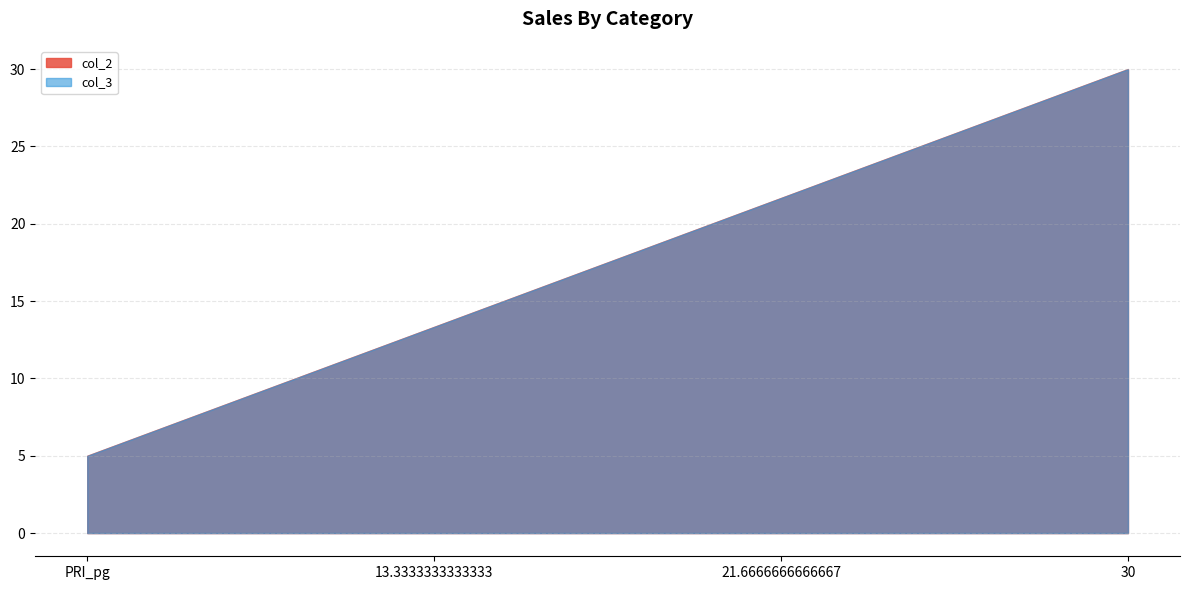

List the labels in order of col_3 value, smallest first.

PRI_pg, 13.3333333333333, 21.6666666666667, 30